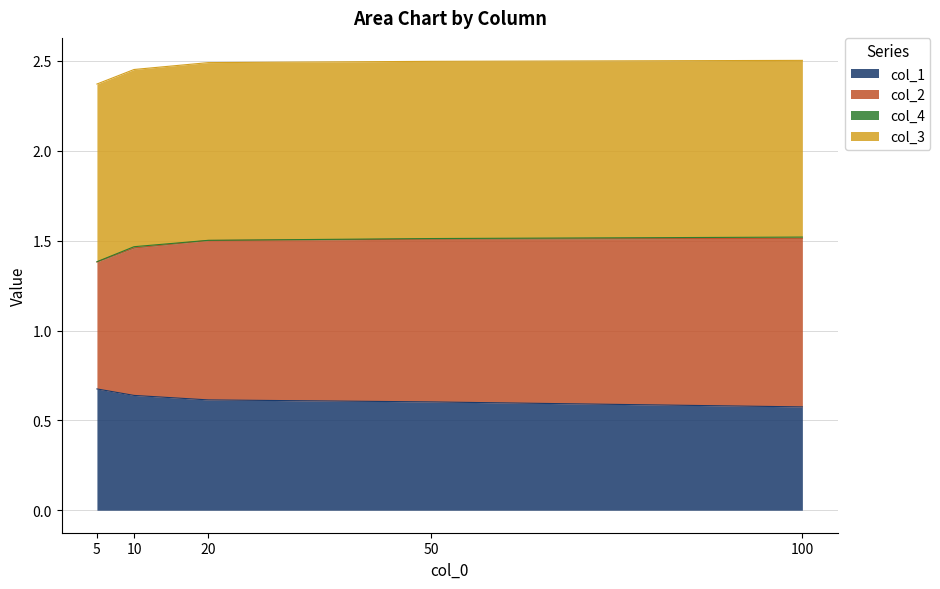

Is it true that col_1 equals 1.0 at 50?

False